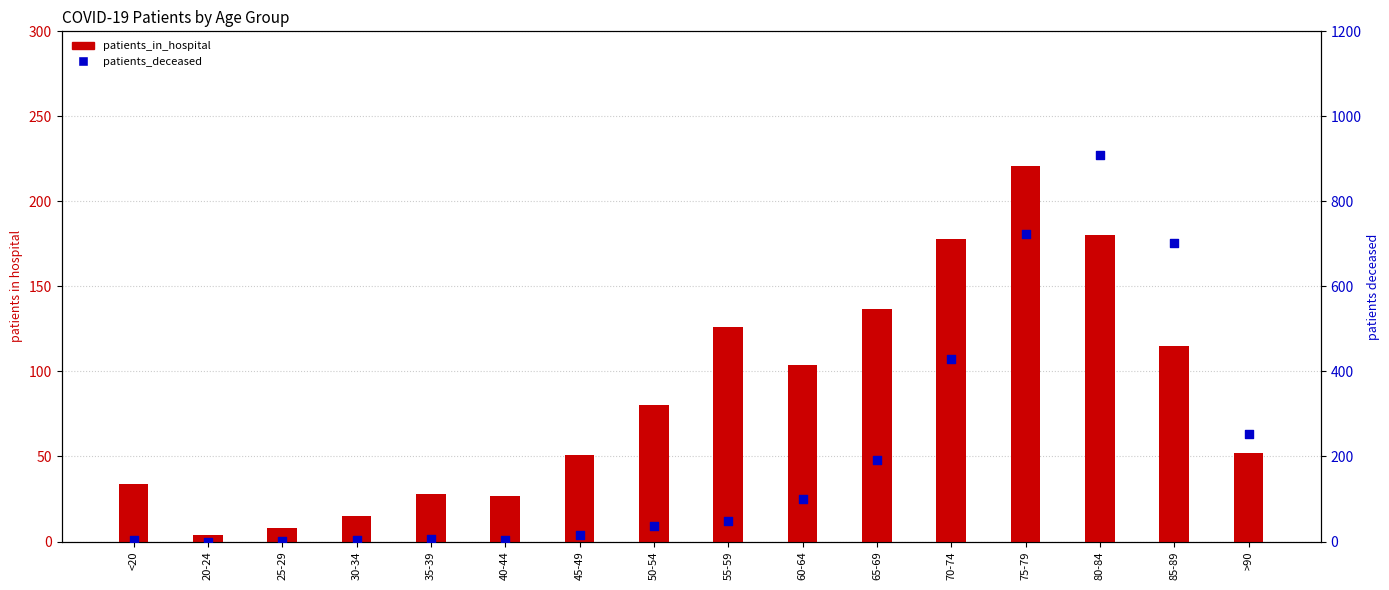

Which series has the widest spread of Y values?

patients_deceased